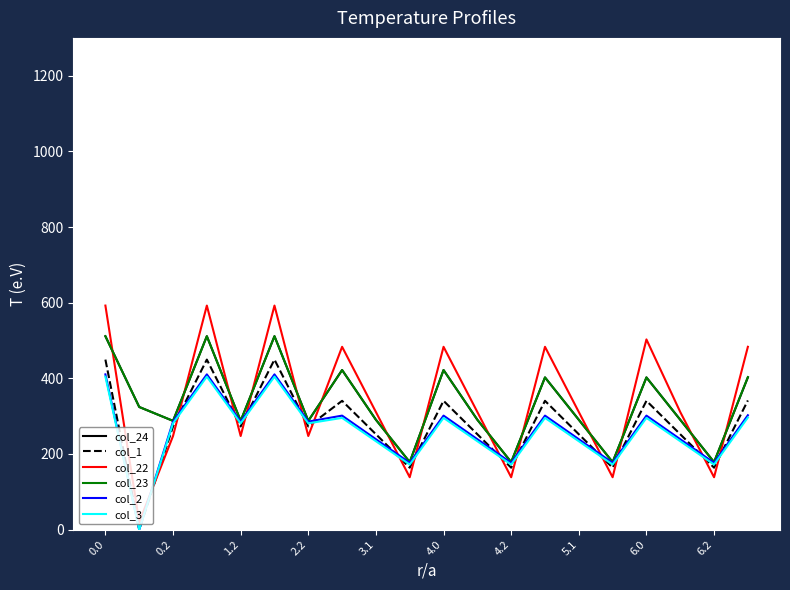

What is the greatest value displayed?

592.3